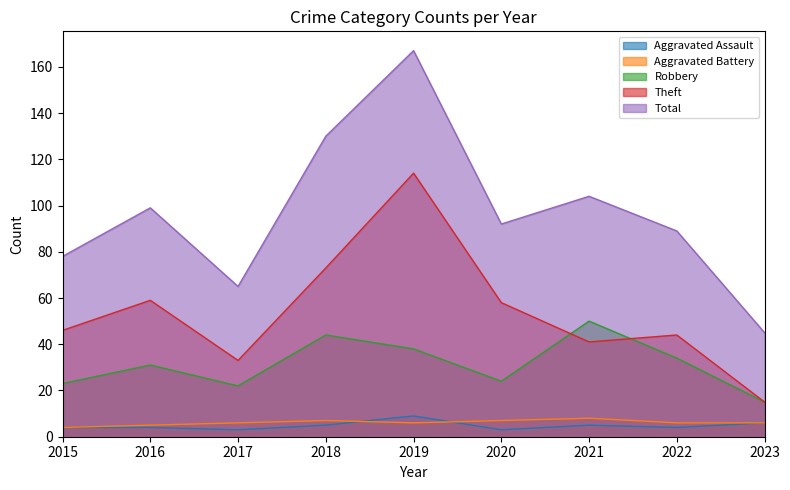

Reading right to left, what are all the values shown in this chart?

Aggravated Assault: 2023=6	2022=4	2021=5	2020=3	2019=9	2018=5	2017=3	2016=4	2015=4
Aggravated Battery: 2023=6	2022=6	2021=8	2020=7	2019=6	2018=7	2017=6	2016=5	2015=4
Robbery: 2023=15	2022=34	2021=50	2020=24	2019=38	2018=44	2017=22	2016=31	2015=23
Theft: 2023=15	2022=44	2021=41	2020=58	2019=114	2018=73	2017=33	2016=59	2015=46
Total: 2023=45	2022=89	2021=104	2020=92	2019=167	2018=130	2017=65	2016=99	2015=78